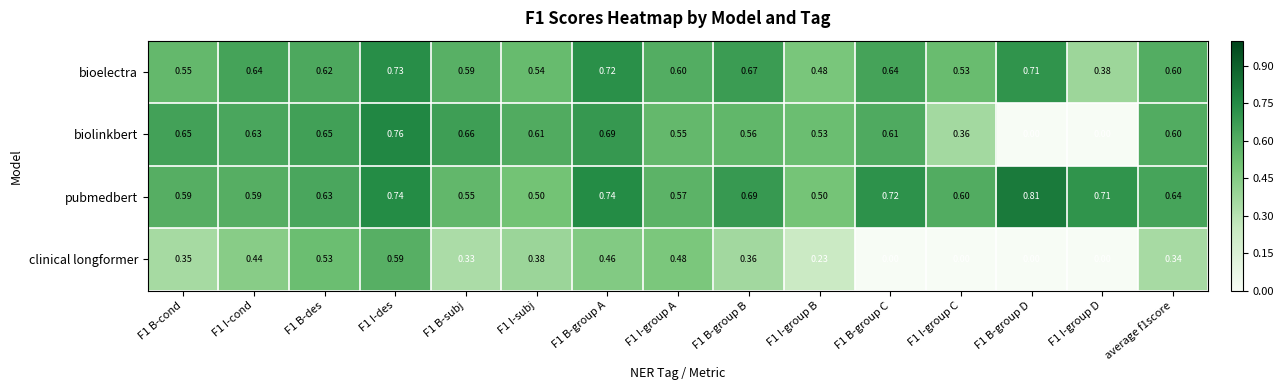

Which series has the largest total across all categories?

pubmedbert